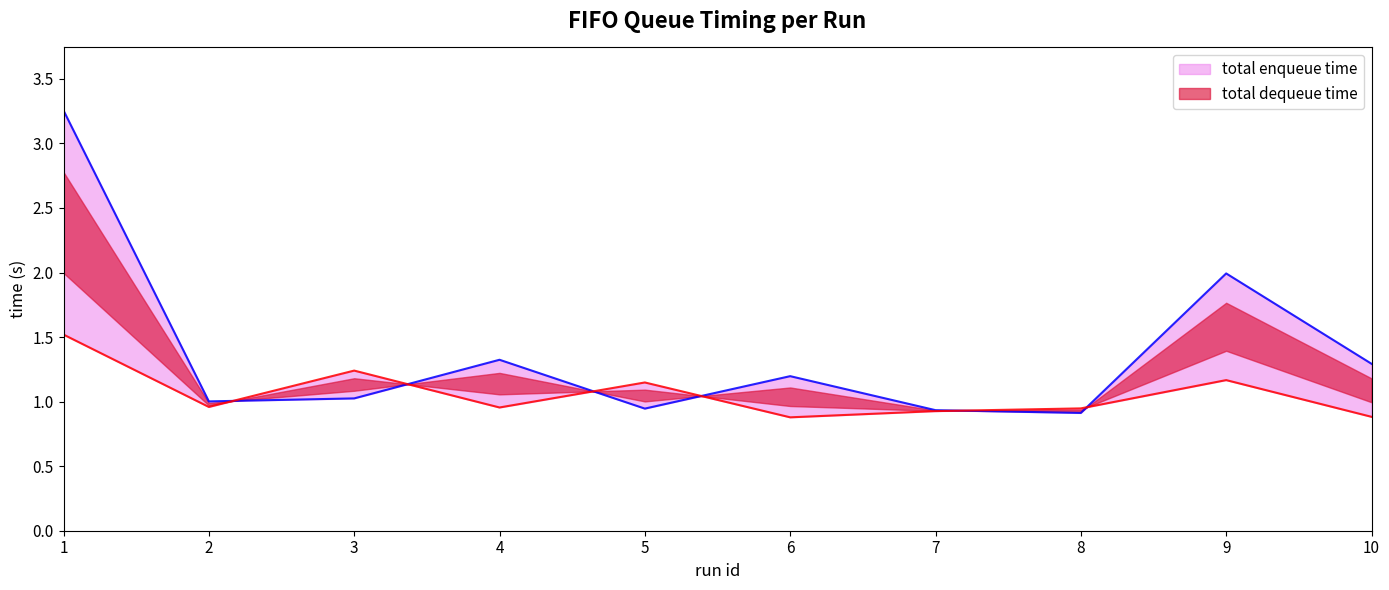

What is the greatest value displayed?

3.3